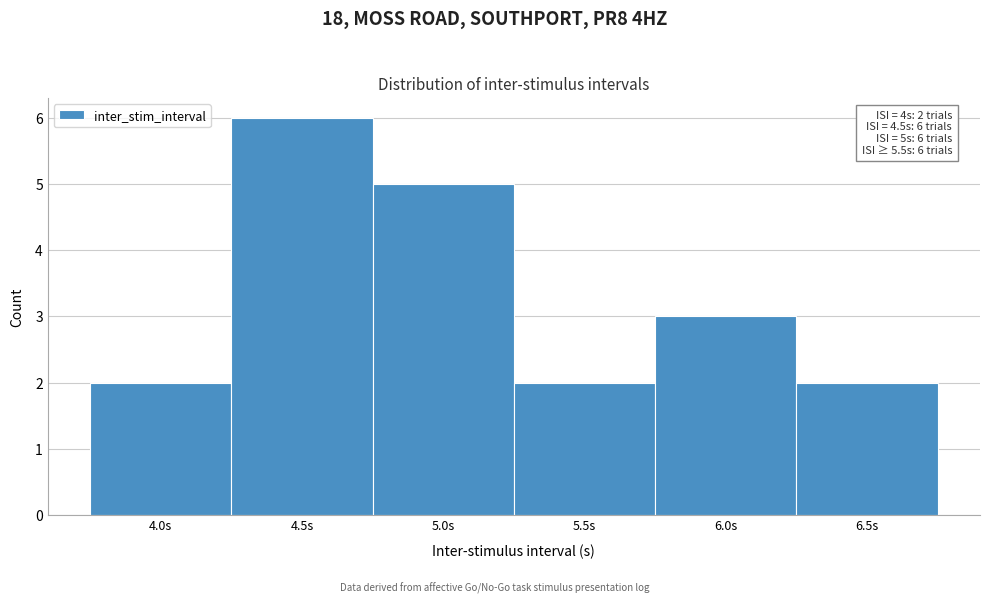

Over which range of the x-axis is the bar tallest?

4.25 to 4.75